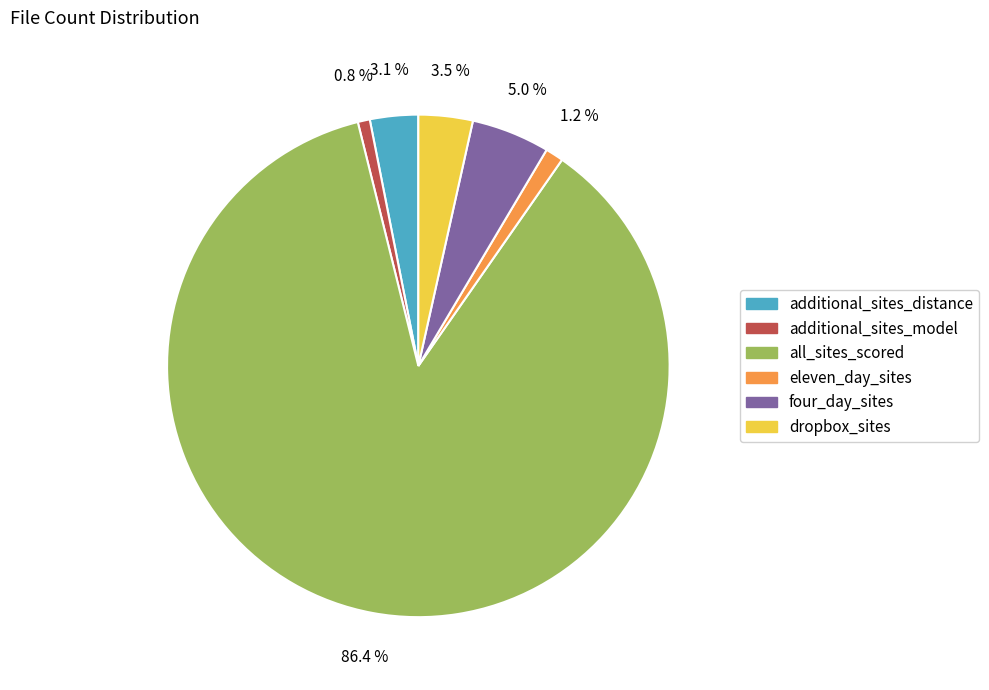

Approximately how many times larger is the value at eleven_day_sites compared to additional_sites_distance?

0.4